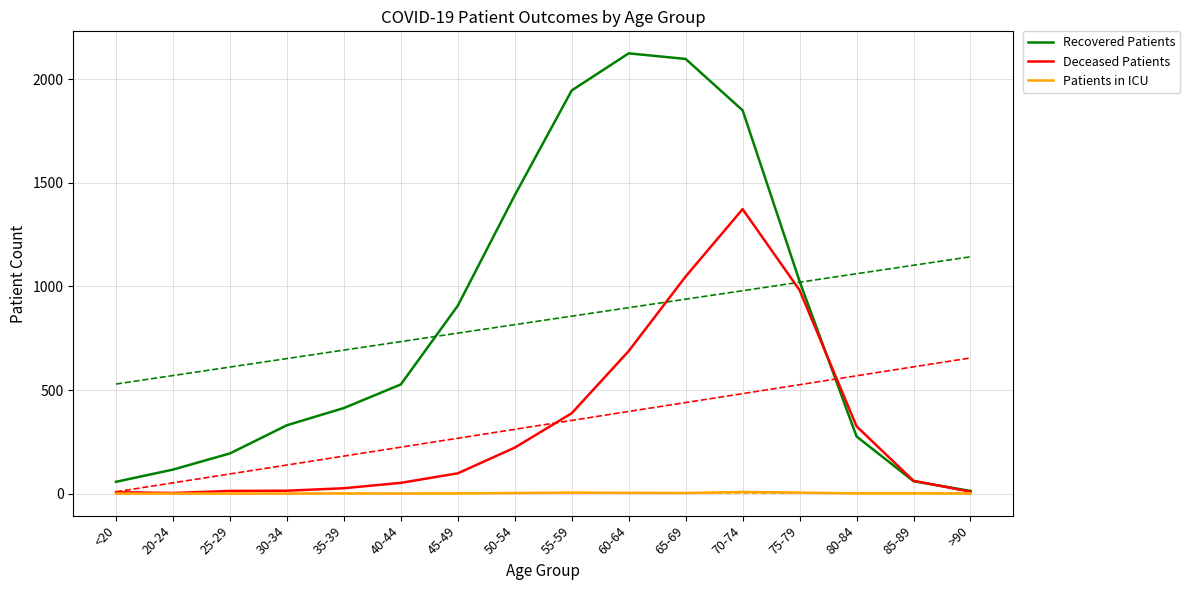

What is the difference between the Patients in ICU values at 85-89 and 60-64?

3